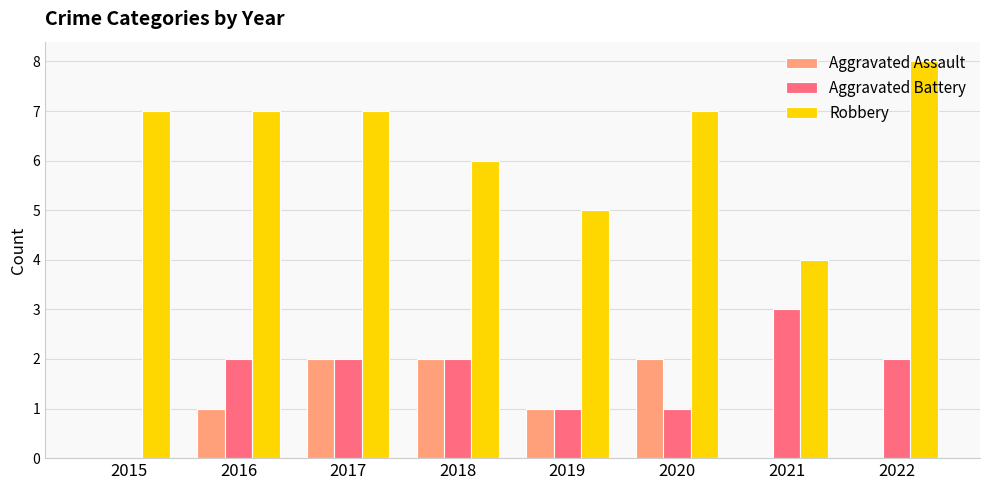

The value of Aggravated Battery at 2018 is 2. True or false?

True